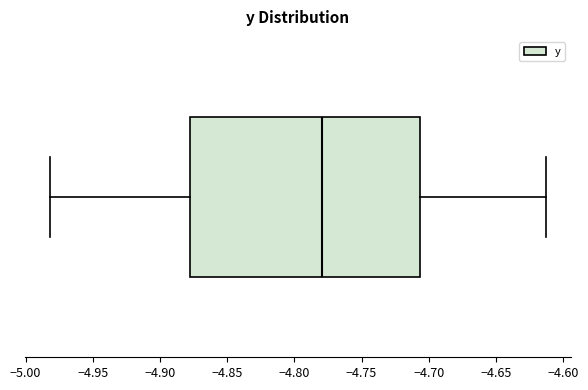

Transcribe this box plot: give where the median line is, the range the box spans, and where the two whiskers end, as read against the x-axis. The values are not printed on the chart, so give them approximately, as read against the axis.

median -4.780, box -4.880 to -4.705, whiskers -4.980 to -4.615